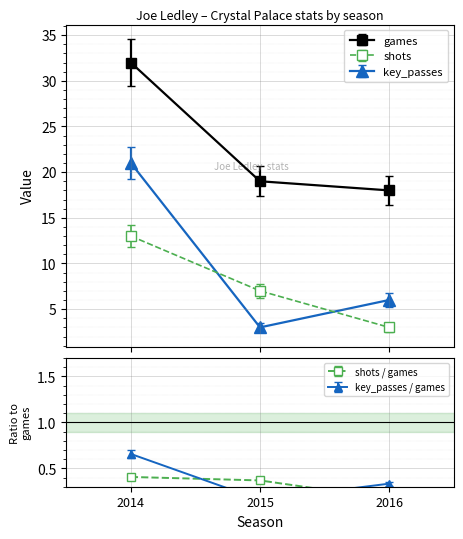

Which series changed the most between 2014 and 2015?

key_passes